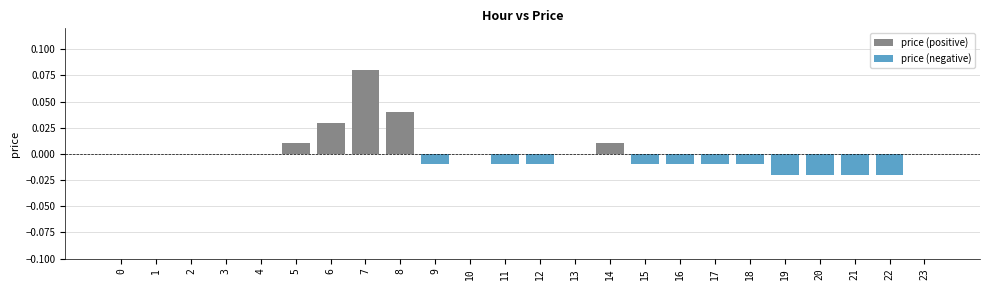

The price (negative) series shows 0.0 at 0. True or false?

True